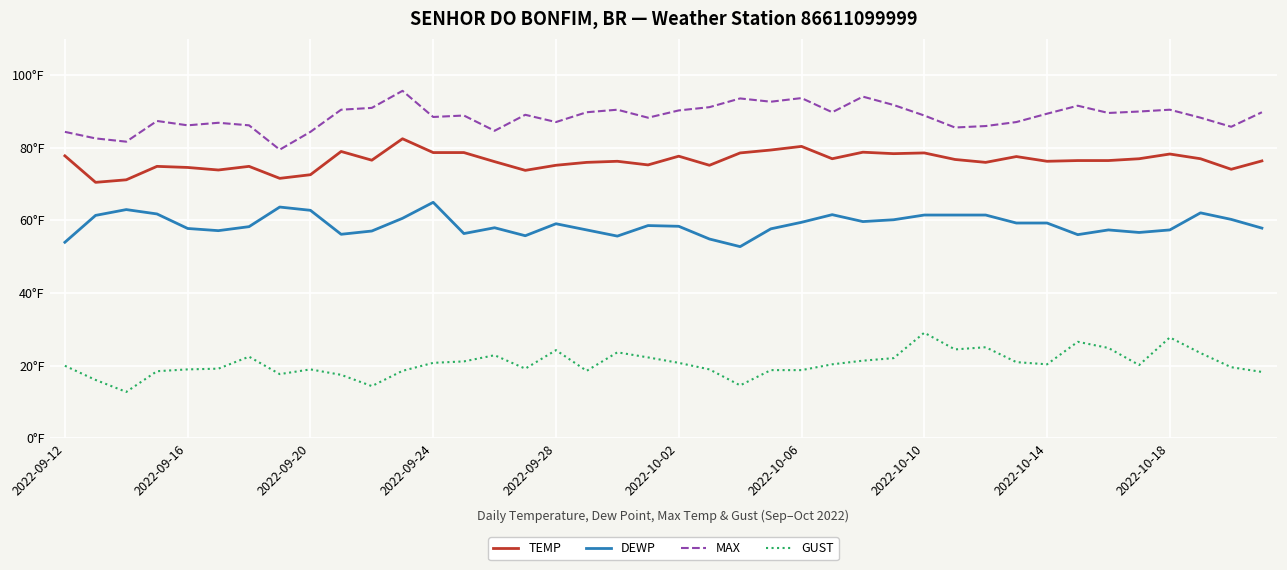

Does the chart display data point markers on the line(s)?

No